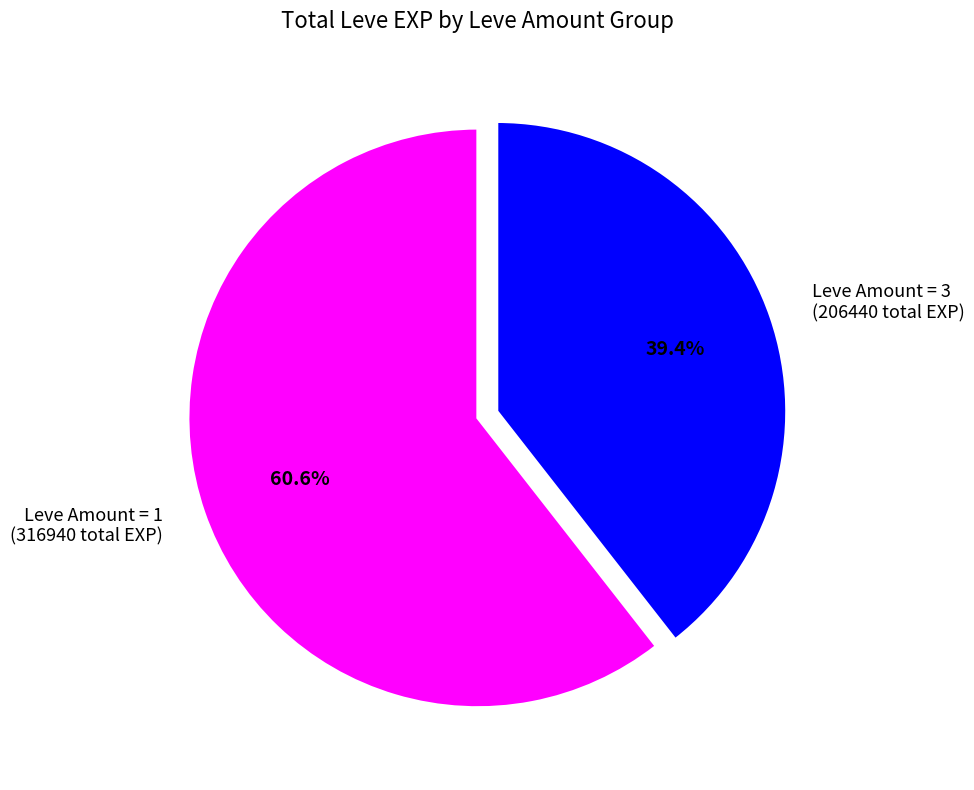

What is the ratio of the value at Leve Amount = 1 (316940 total EXP) to the value at Leve Amount = 3 (206440 total EXP)?

1.5